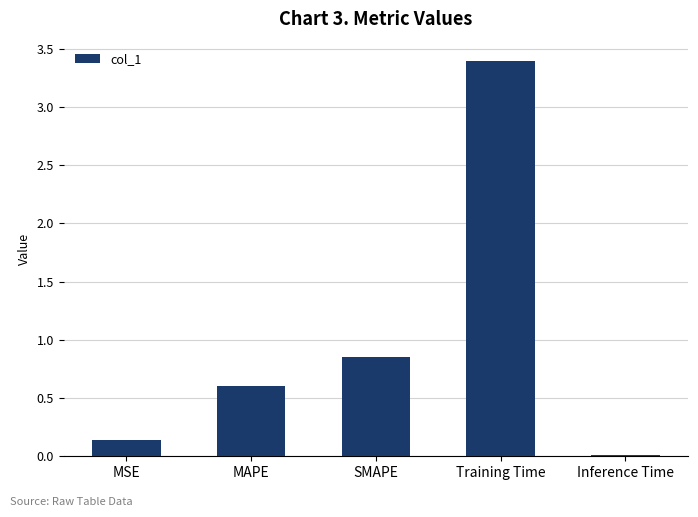

Which category has the highest value across all series?

Training Time